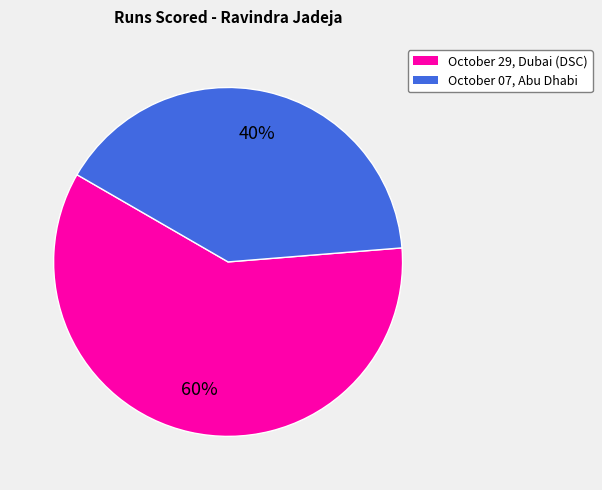

Between October 29, Dubai (DSC) and October 07, Abu Dhabi, which is larger?

October 29, Dubai (DSC)